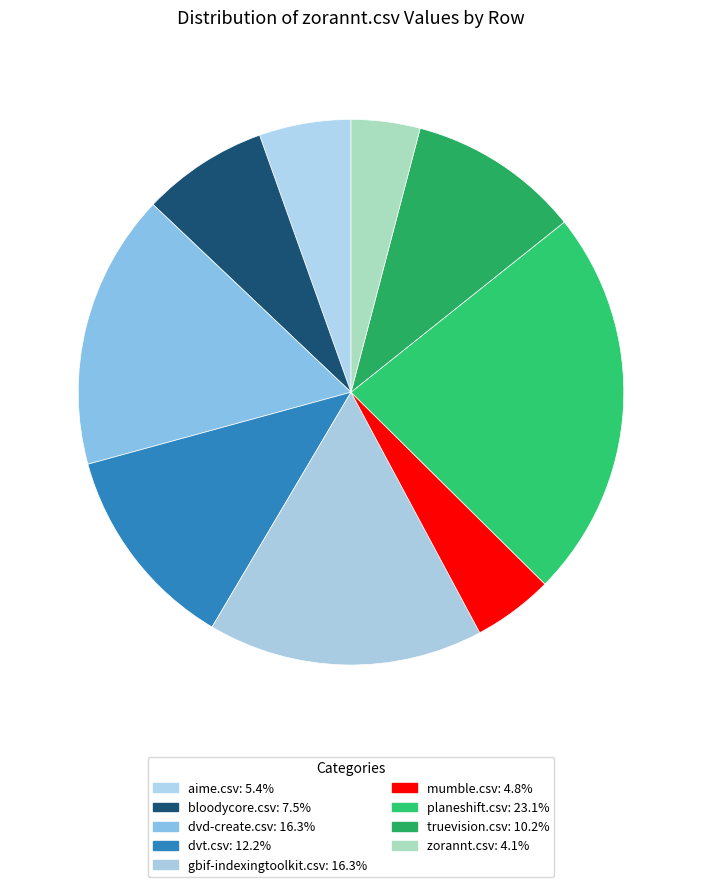

Which slice is the largest?

planeshift.csv